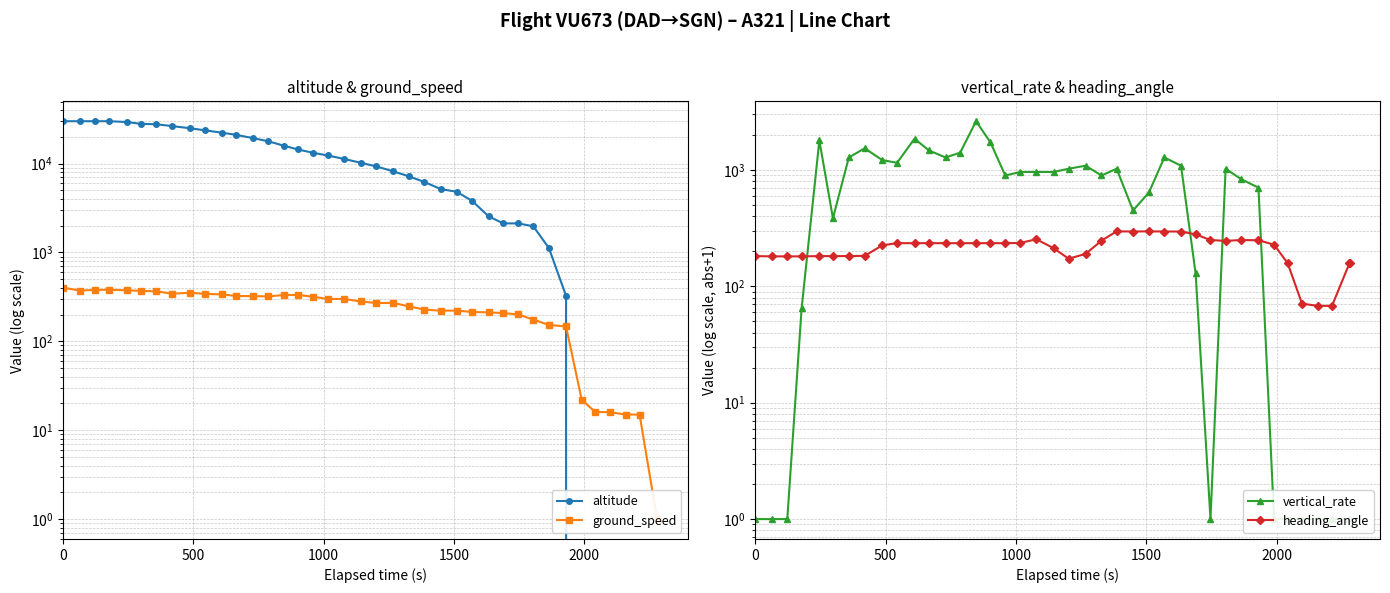

How many data points does each series have?

40